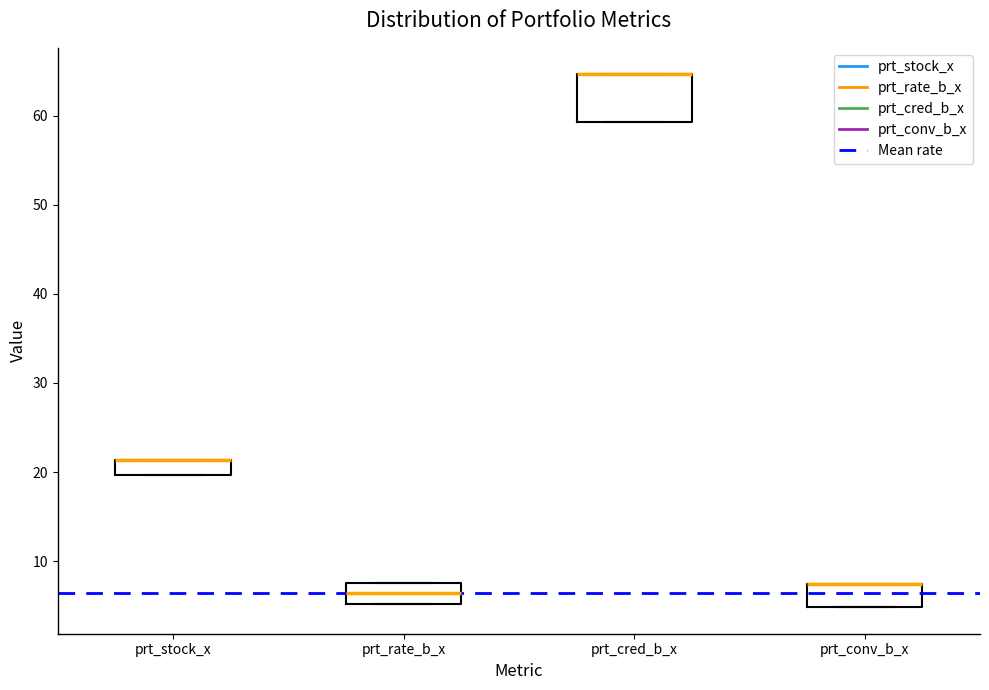

Reading left to right, transcribe this box plot: for each box, give where its median line is, the range the box spans, and where its two whiskers end, as read against the y-axis. The values are not printed on the chart, so give them approximately, as read against the axis.

prt_stock_x: median 21 (drawn on the box's upper edge), box 20 to 21, whiskers 20 to 21
prt_rate_b_x: median 6, box 5 to 8, whiskers 5 to 8
prt_cred_b_x: median 65 (drawn on the box's upper edge), box 59 to 65, whiskers 59 to 65
prt_conv_b_x: median 7 (drawn on the box's upper edge), box 5 to 7, whiskers 5 to 7